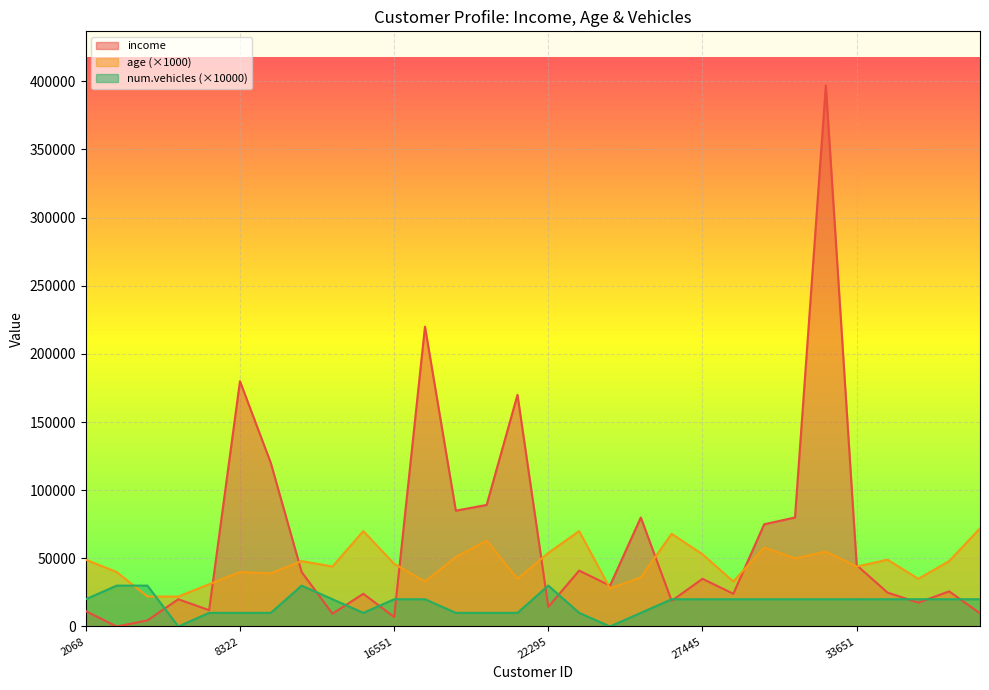

At which label does income first exceed 30000?

8322